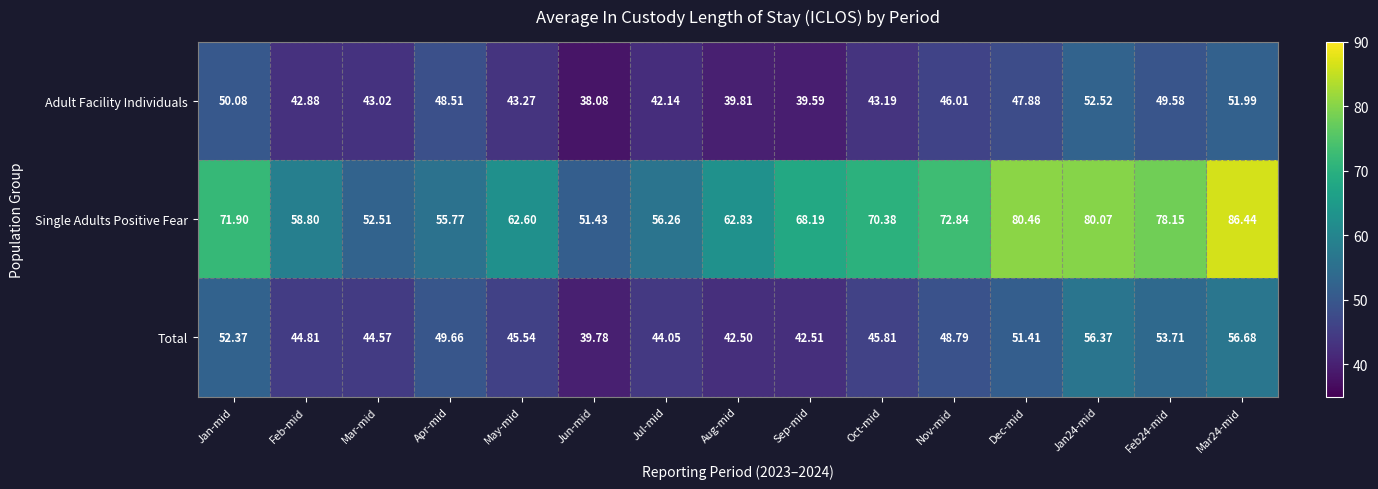

At which label does Total first exceed 45?

Jan-mid